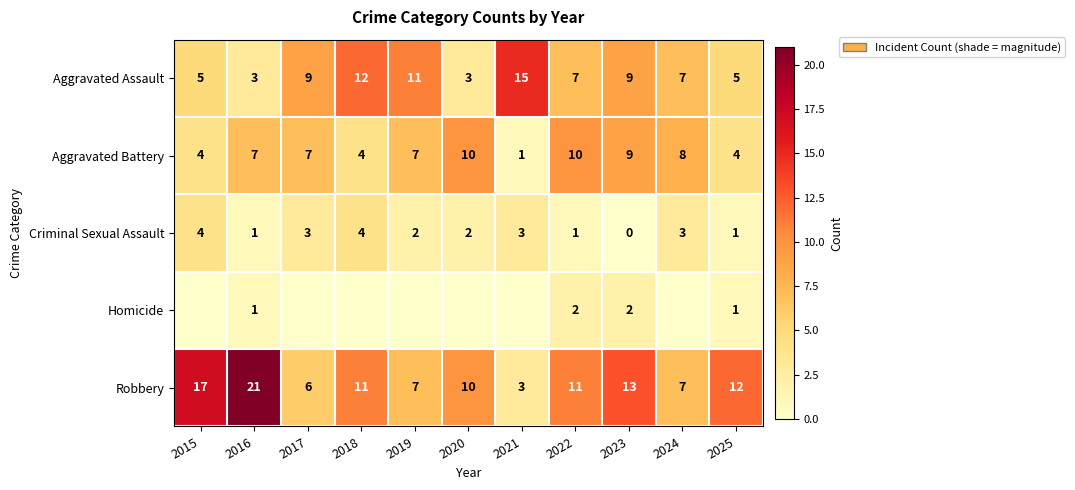

What value does the Criminal Sexual Assault series have at 2017?

3